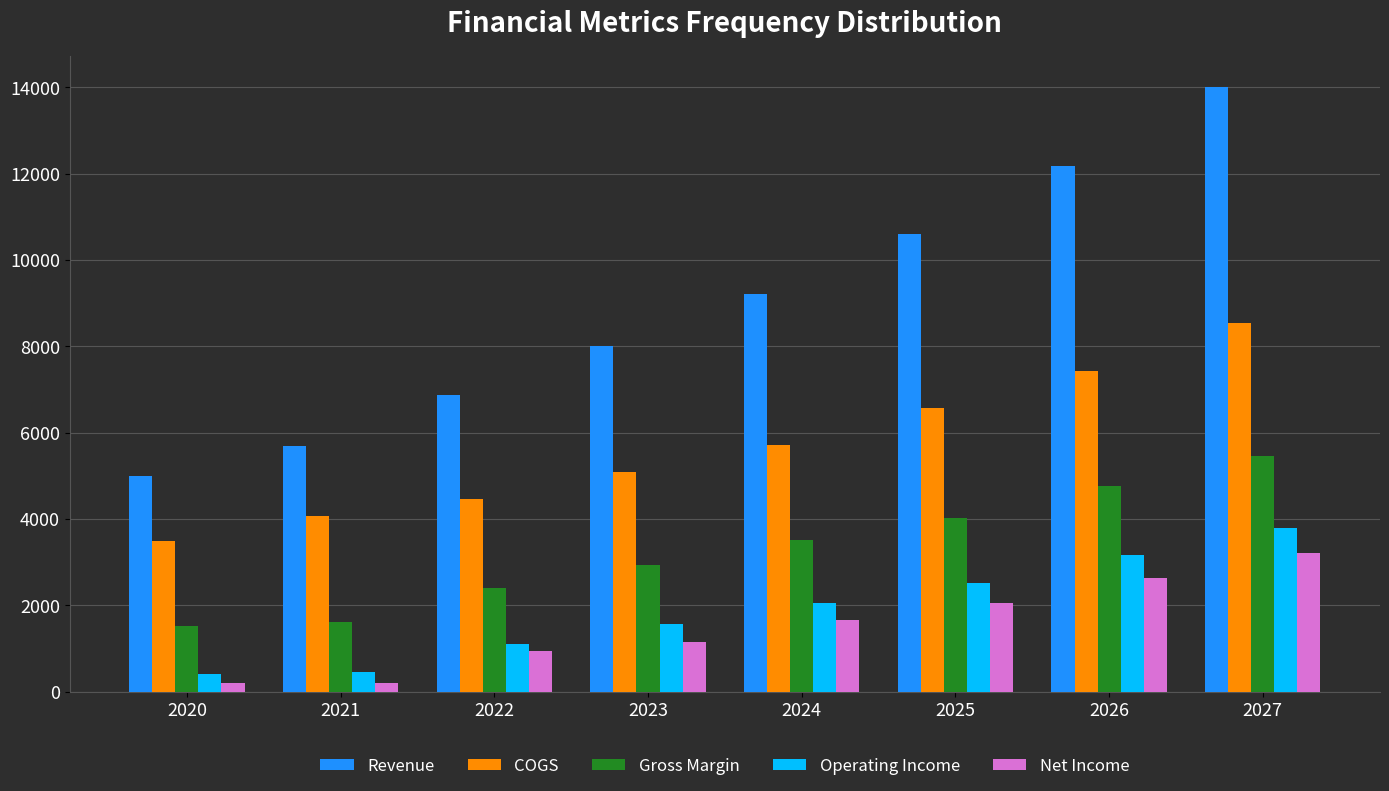

Which series has the largest range (max minus min)?

Revenue